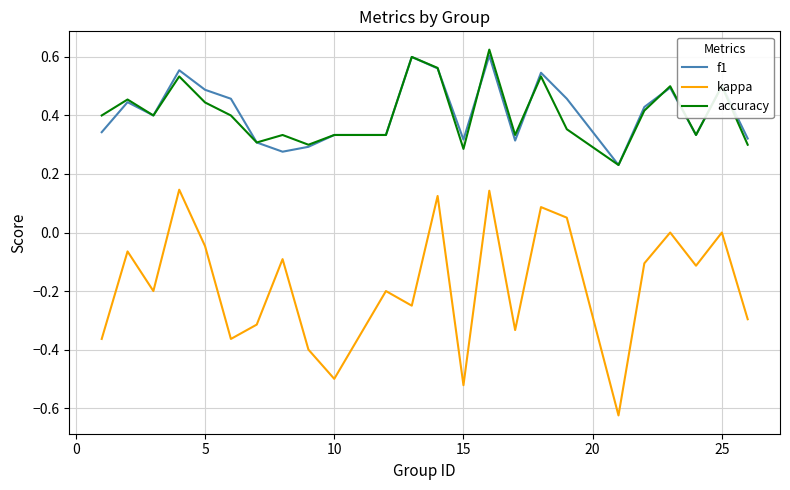

True or false: kappa and f1 intersect in this chart.

False